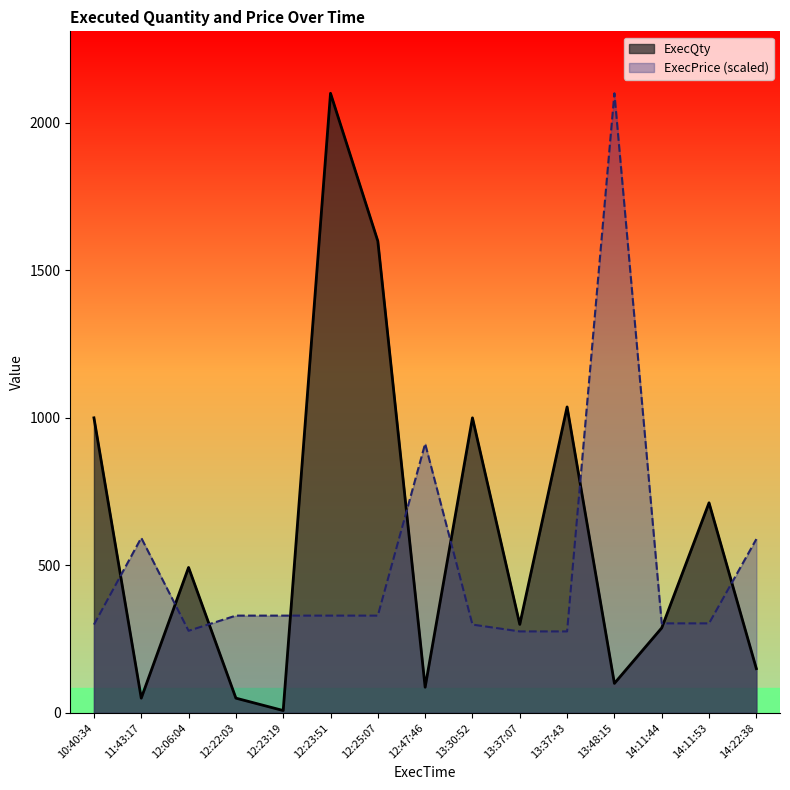

What are all the series names shown in the legend?

ExecQty, ExecPrice (scaled)